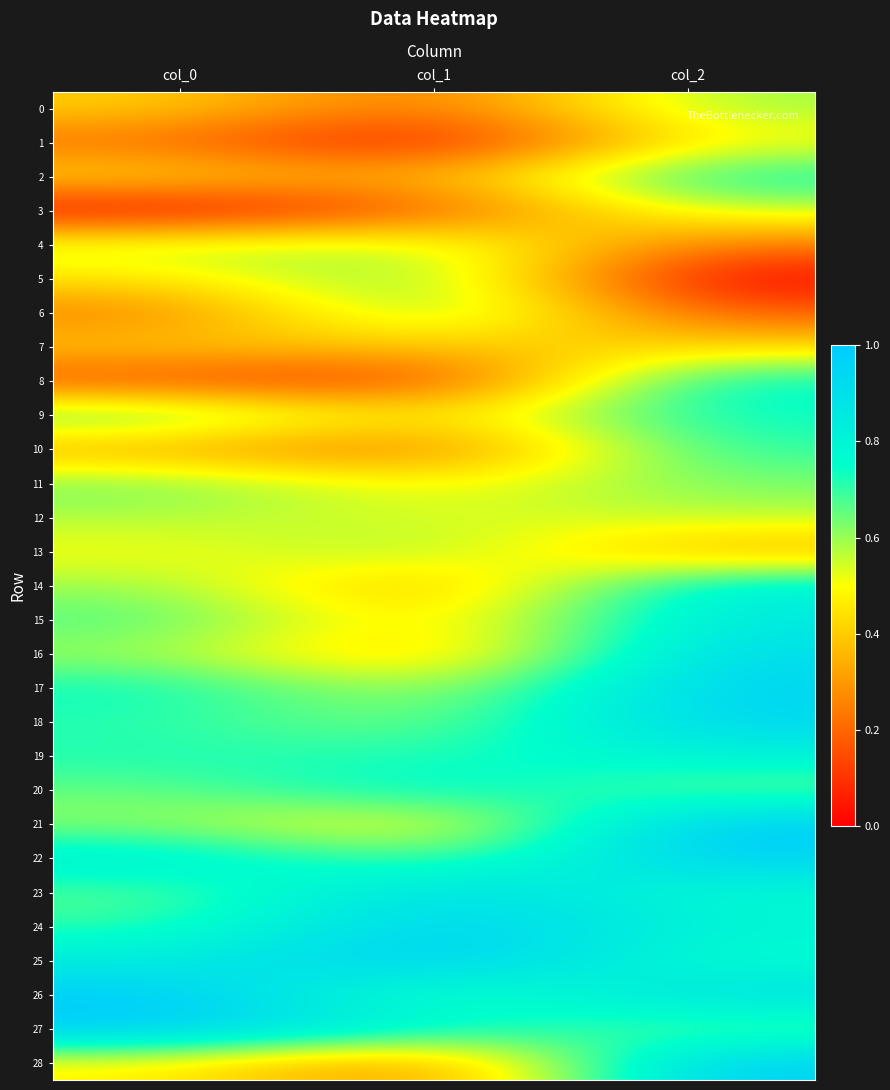

Between col_0 and col_1, which series saw the biggest shift?

6